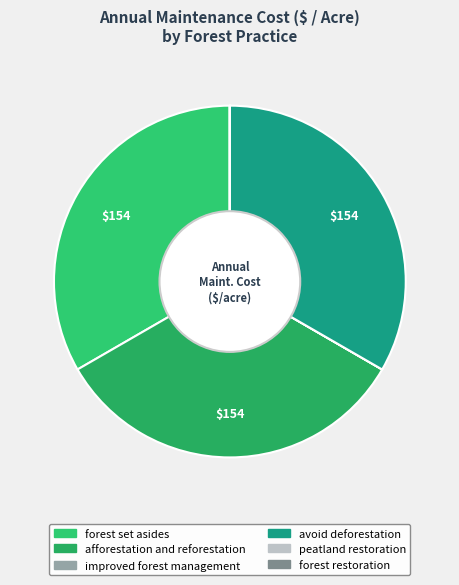

Does peatland restoration represent more than half of the total?

No